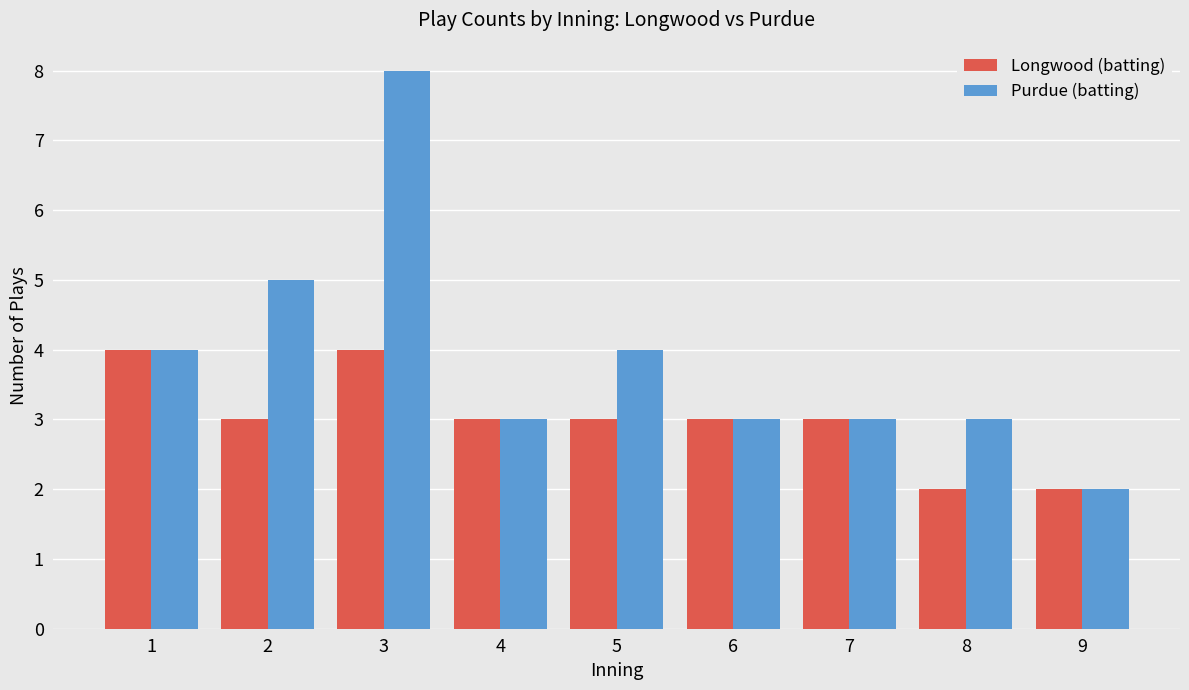

What are all the series names shown in the legend?

Longwood (batting), Purdue (batting)